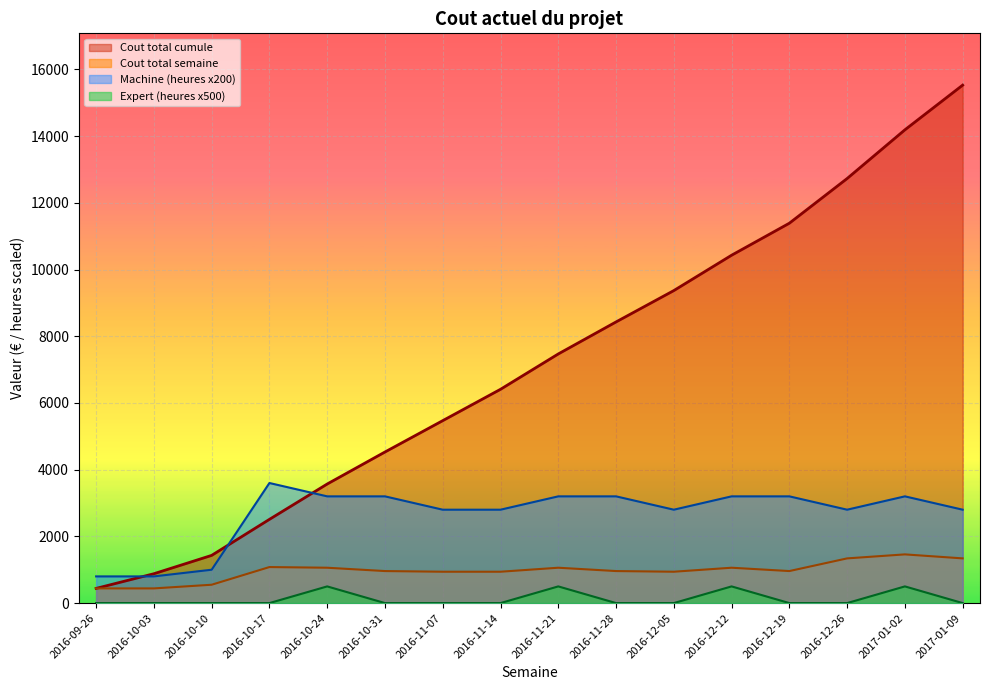

At 2016-10-31, list the series in order from smallest to largest.

Expert (heures x500), Cout total semaine, Machine (heures x200), Cout total cumule